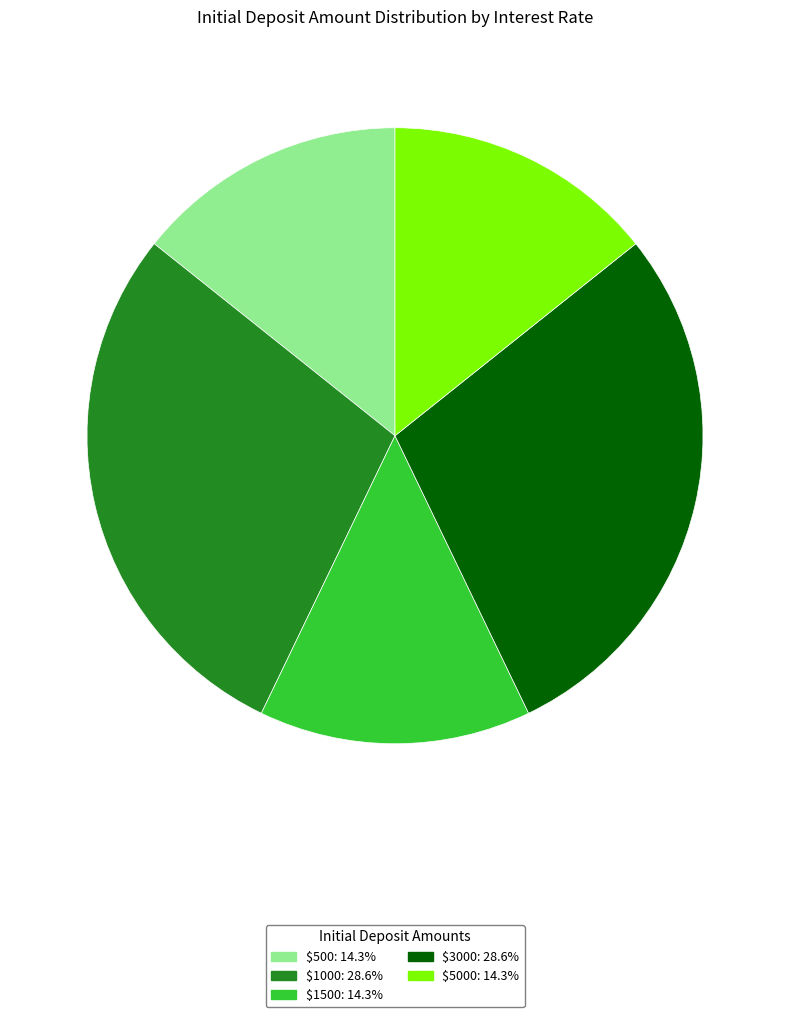

Is there a majority slice in this chart?

No